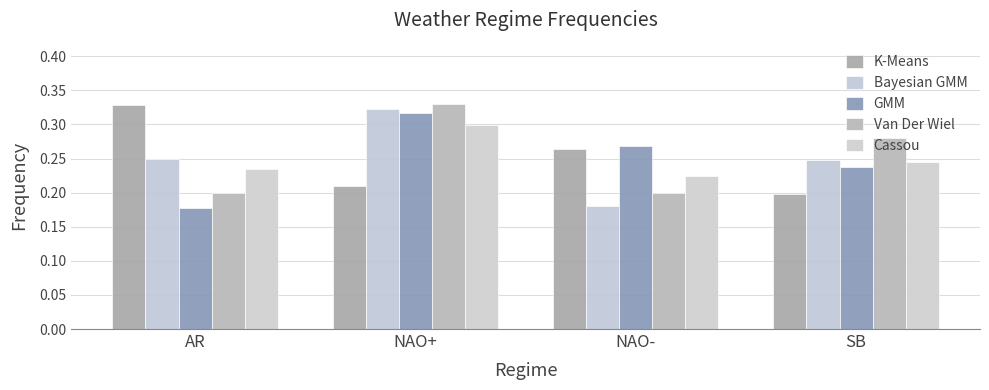

The K-Means series shows 0.5 at NAO-. True or false?

False